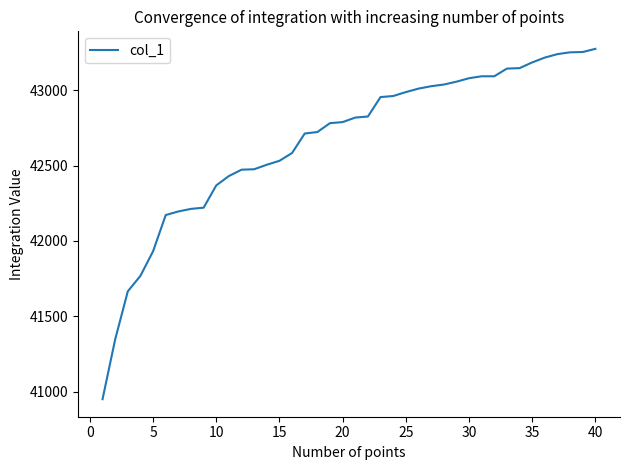

What is the difference between the maximum and minimum values?

2325